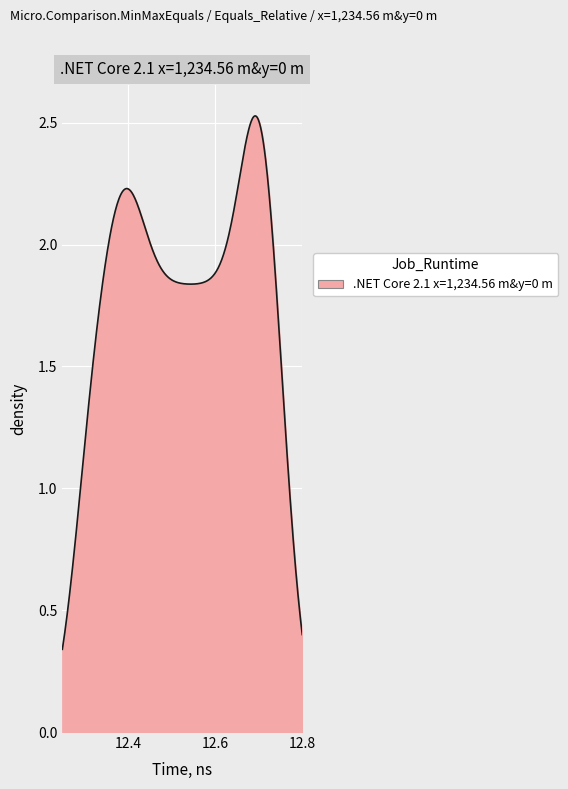

How many lines are shown in the chart?

1